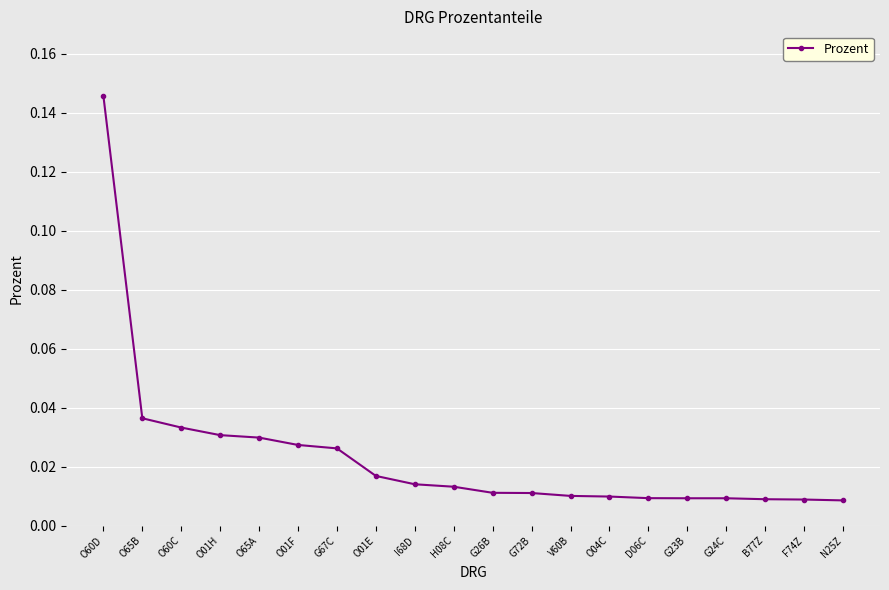

True or false: the data shows 0.1 at O60C.

False